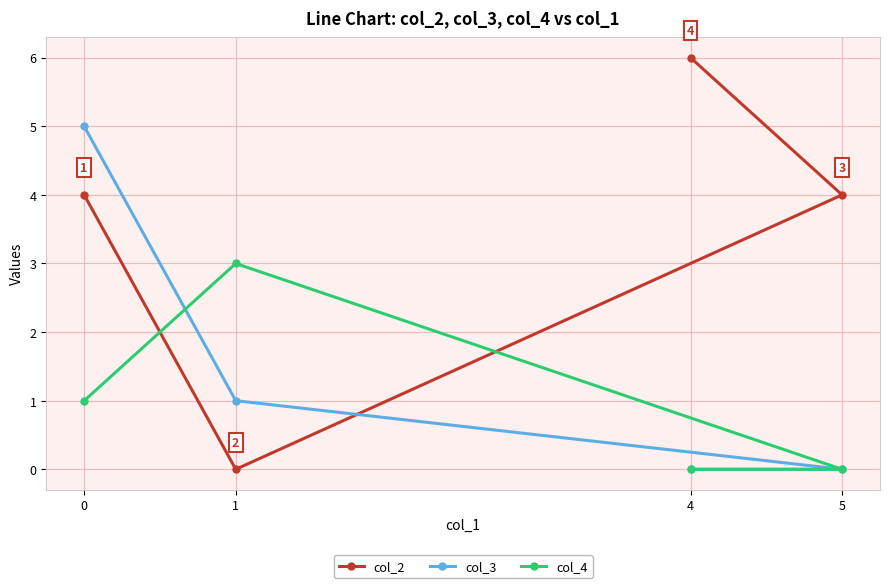

What position from the left is 1?

2